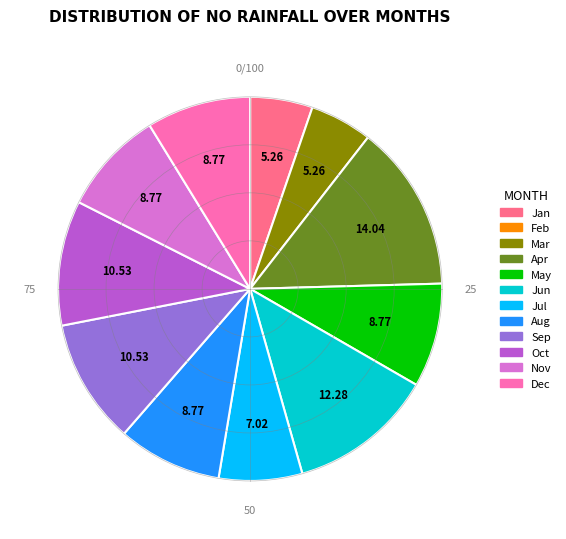

Does any single category account for the majority?

No